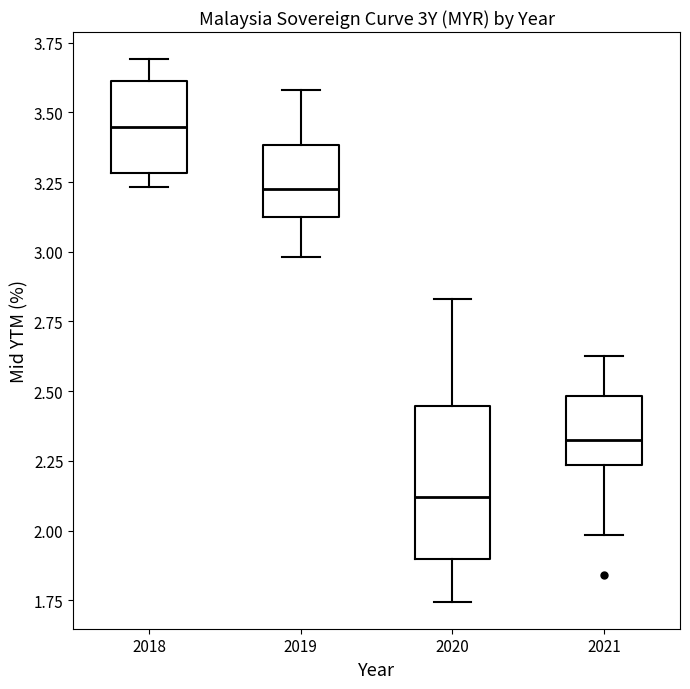

Reading left to right, transcribe this box plot: for each box, give where its median line is, the range the box spans, and where its two whiskers end, as read against the y-axis. The values are not printed on the chart, so give them approximately, as read against the axis.

2018: median 3.45, box 3.30 to 3.60, whiskers 3.25 to 3.70
2019: median 3.25, box 3.10 to 3.40, whiskers 3.00 to 3.60
2020: median 2.10, box 1.90 to 2.45, whiskers 1.75 to 2.85
2021: median 2.35, box 2.25 to 2.50, whiskers 2.00 to 2.65